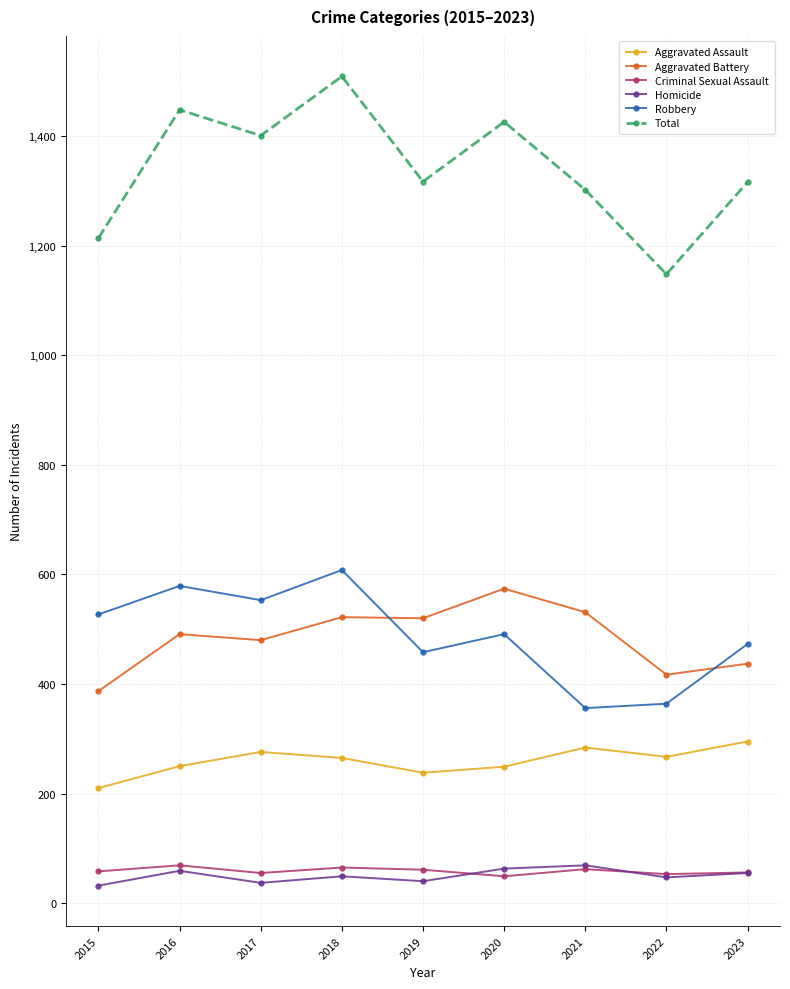

True or false: Homicide has a value of 55 at 2023.

True